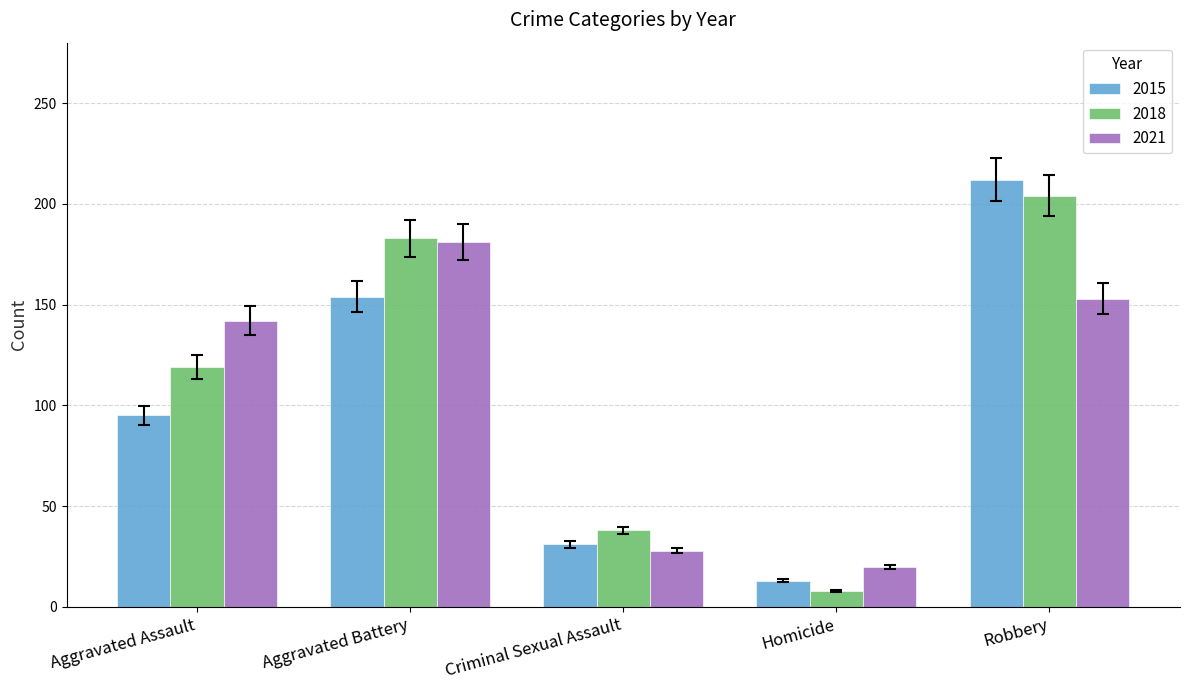

True or false: 2018 has a value of 183 at Aggravated Battery.

True